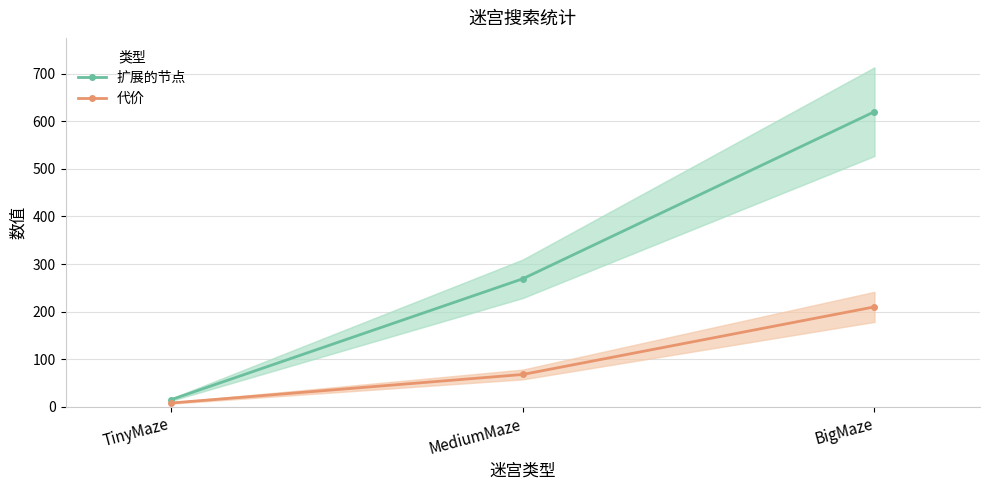

Which series has the largest total across all categories?

扩展的节点